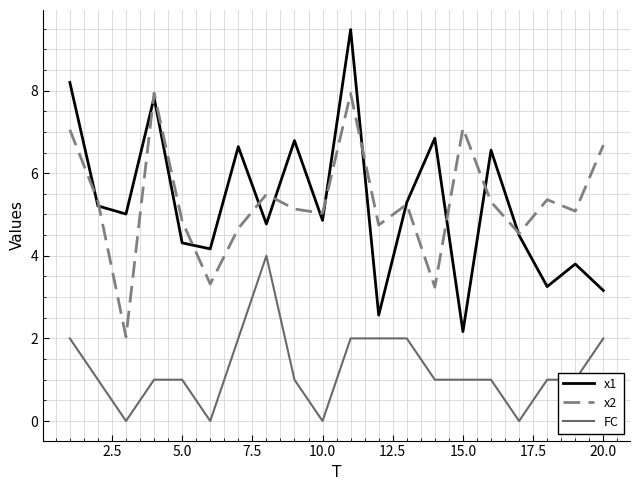

List the series in order of their peak value, lowest first.

FC, x2, x1